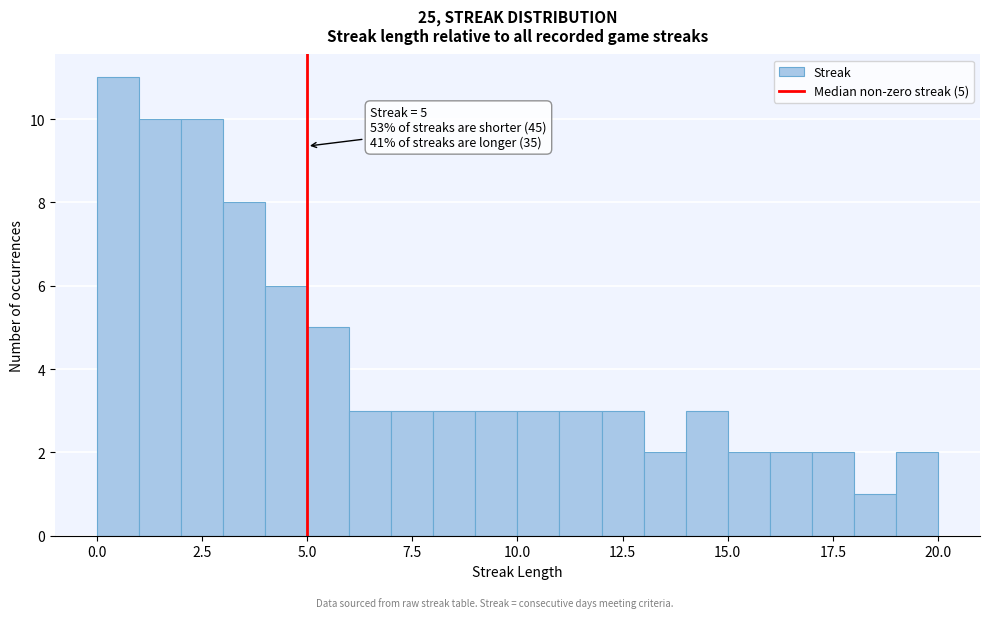

Read against the x-axis, roughly where is the centre of the tallest bar?

0.5